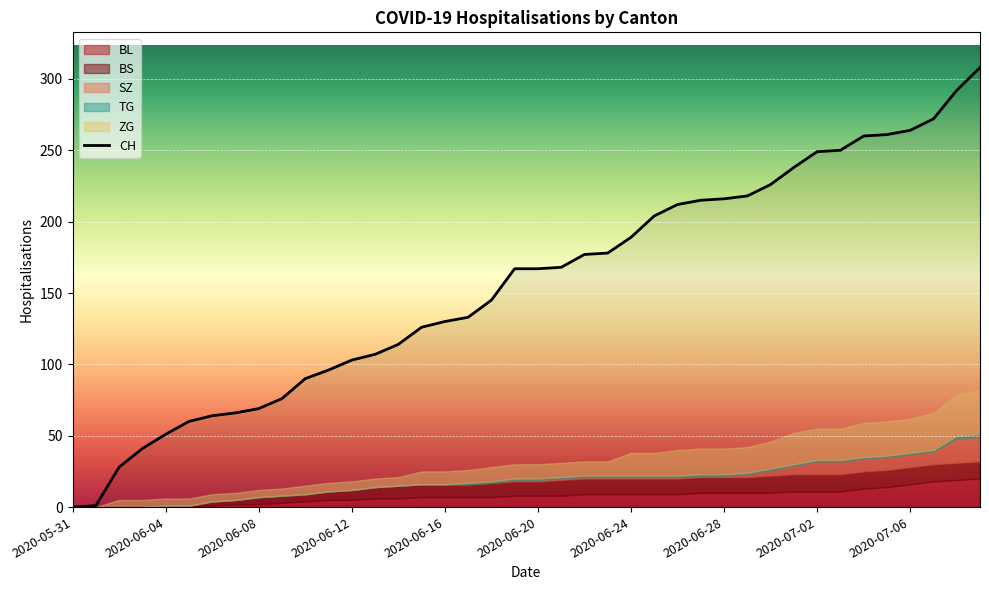

True or false: CH has a value of 189 at 2020-06-24.

True